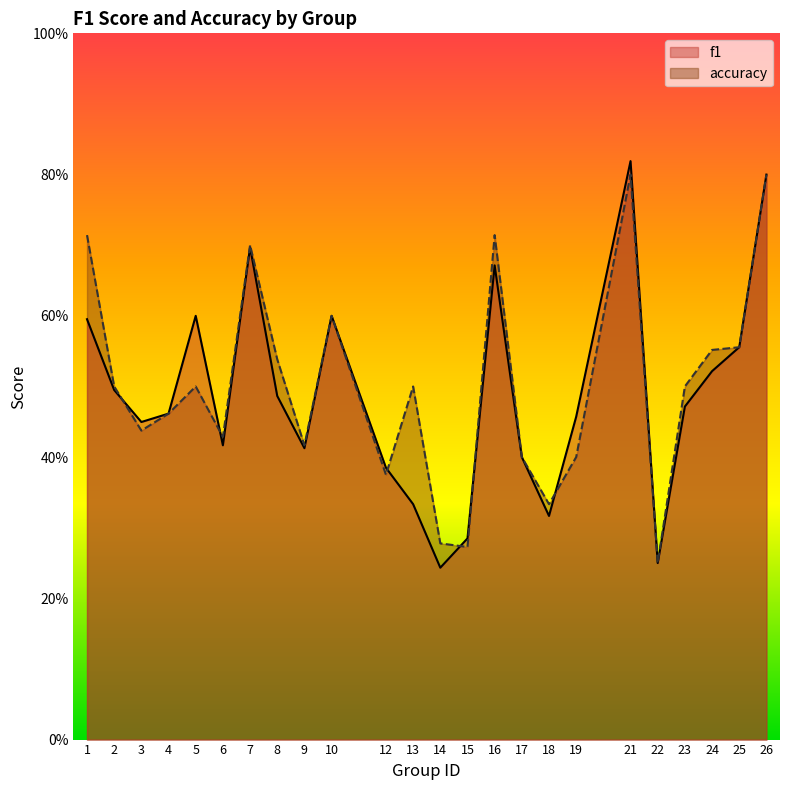

Which series has the largest total across all categories?

accuracy